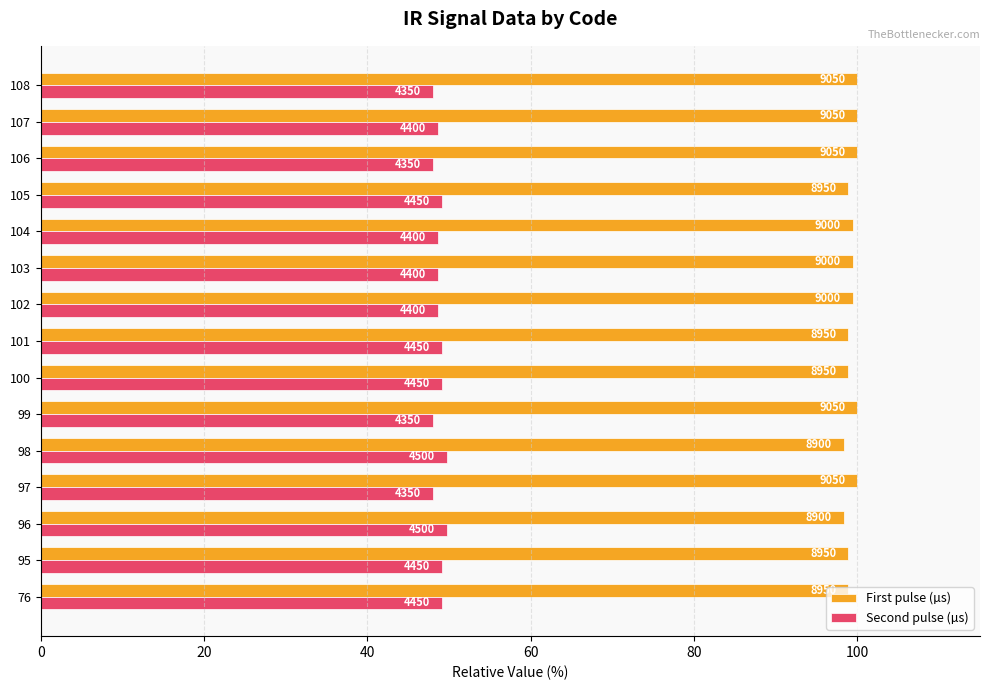

What is the maximum value for First pulse (µs)?

100.0